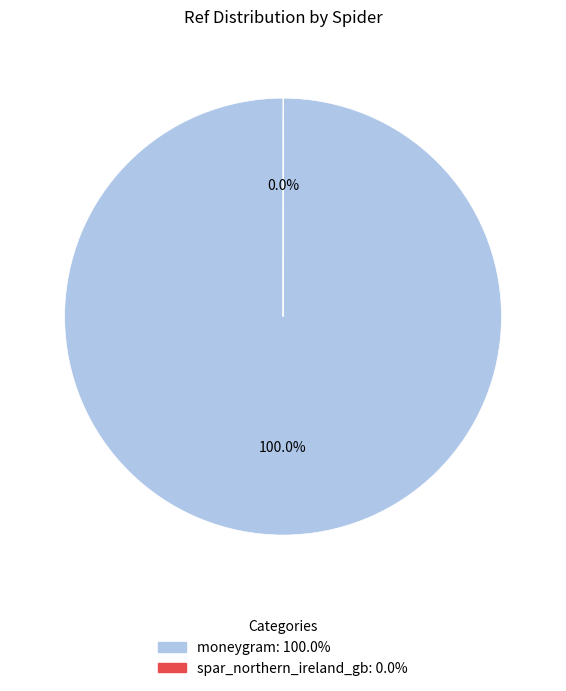

Is there any slice that represents more than half of the pie?

Yes